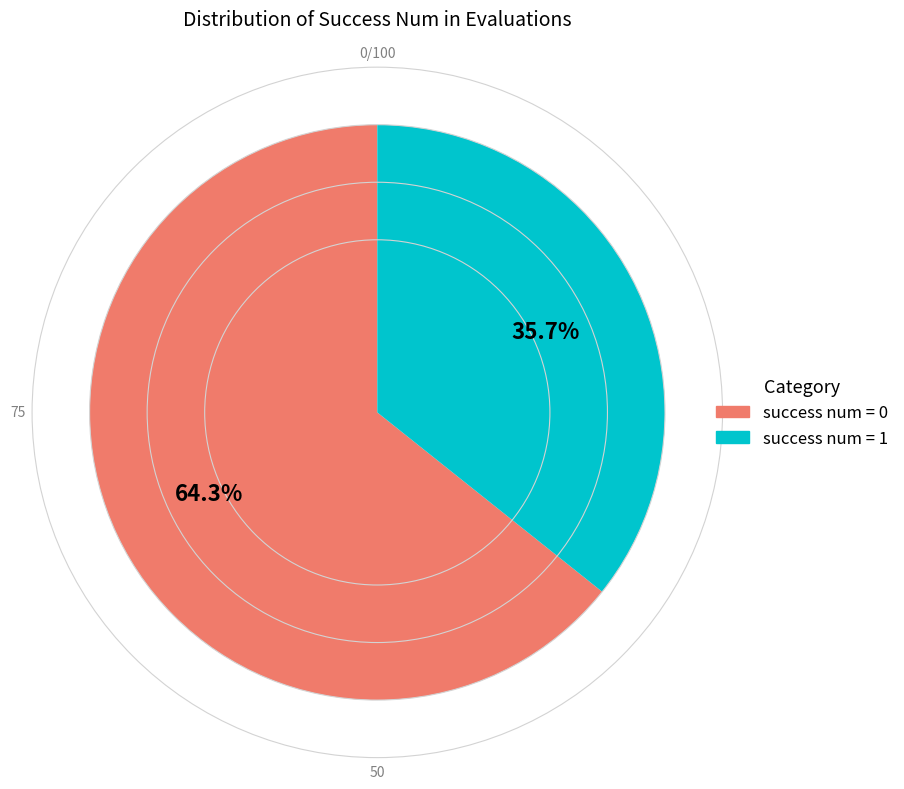

Which category has the biggest portion of the pie?

success num = 0